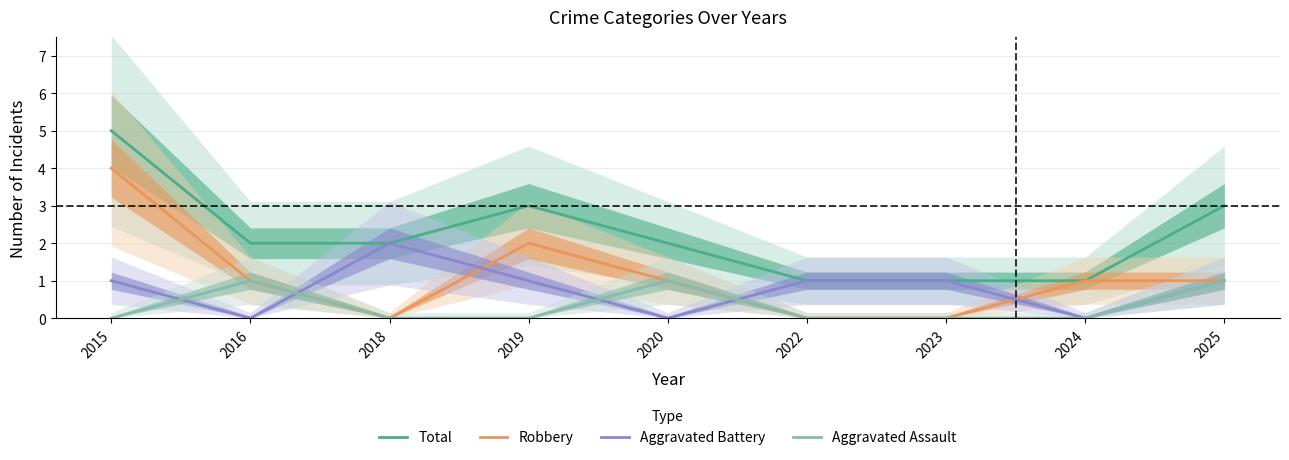

Rank the categories by Total value from lowest to highest.

2022, 2023, 2024, 2016, 2018, 2020, 2019, 2025, 2015